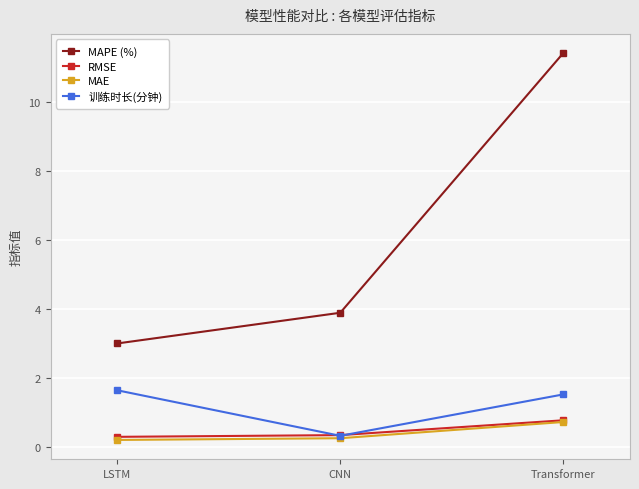

What is the difference between the highest and lowest values at LSTM?

2.8